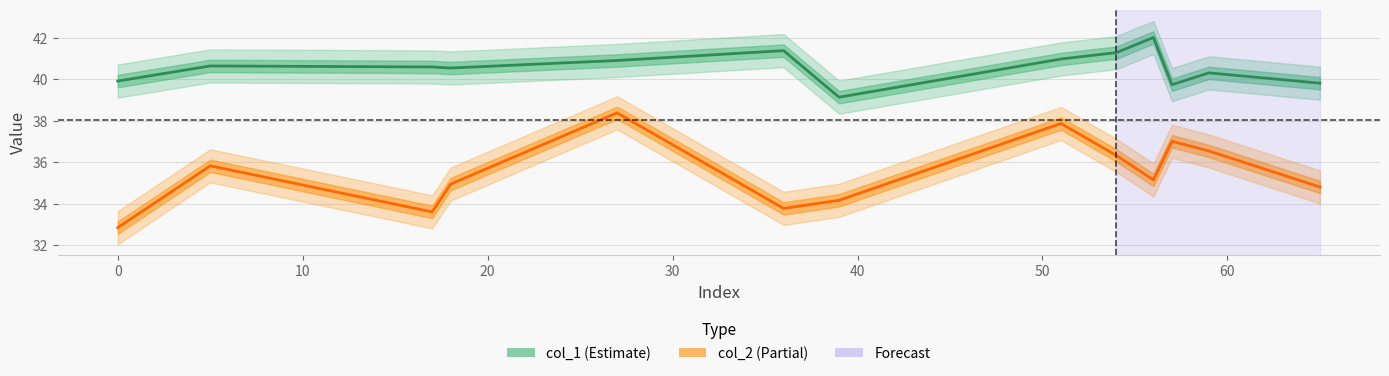

Reading right to left, what are all the values shown in this chart?

col_1: 39.8	40.3	39.7	42.0	41.3	41.0	39.1	41.4	40.9	40.6	40.6	40.6	39.9
col_2: 34.8	36.5	37.0	35.2	36.3	37.9	34.2	33.8	38.4	35.0	33.6	35.8	32.9